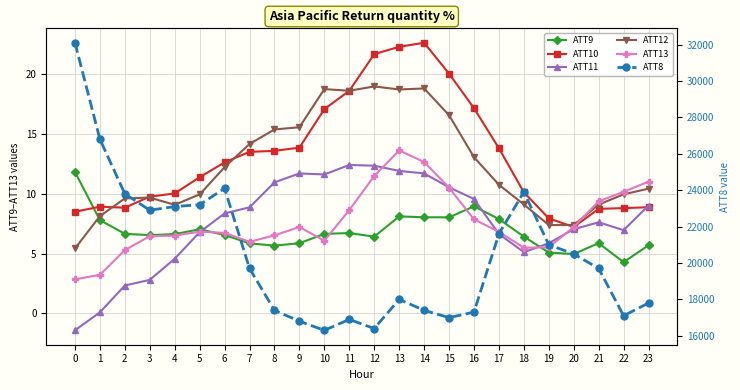

Where is the first local maximum for ATT8?

6